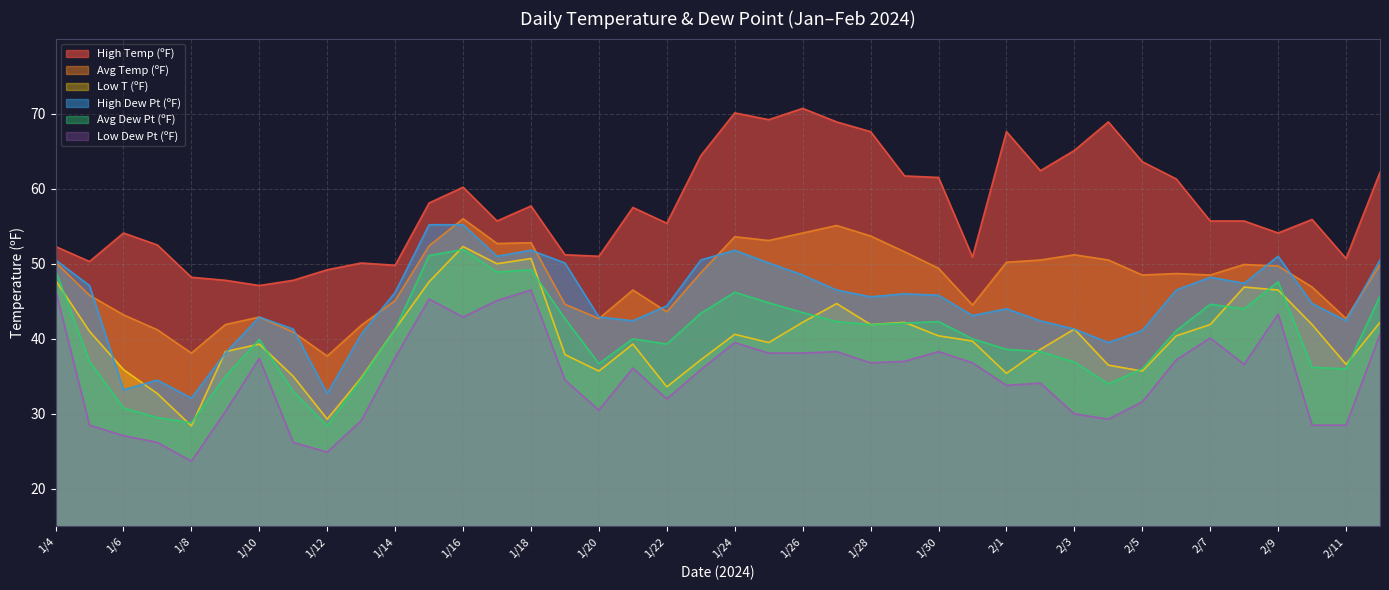

The High Temp (ºF) series shows 30.0 at 1/12. True or false?

False